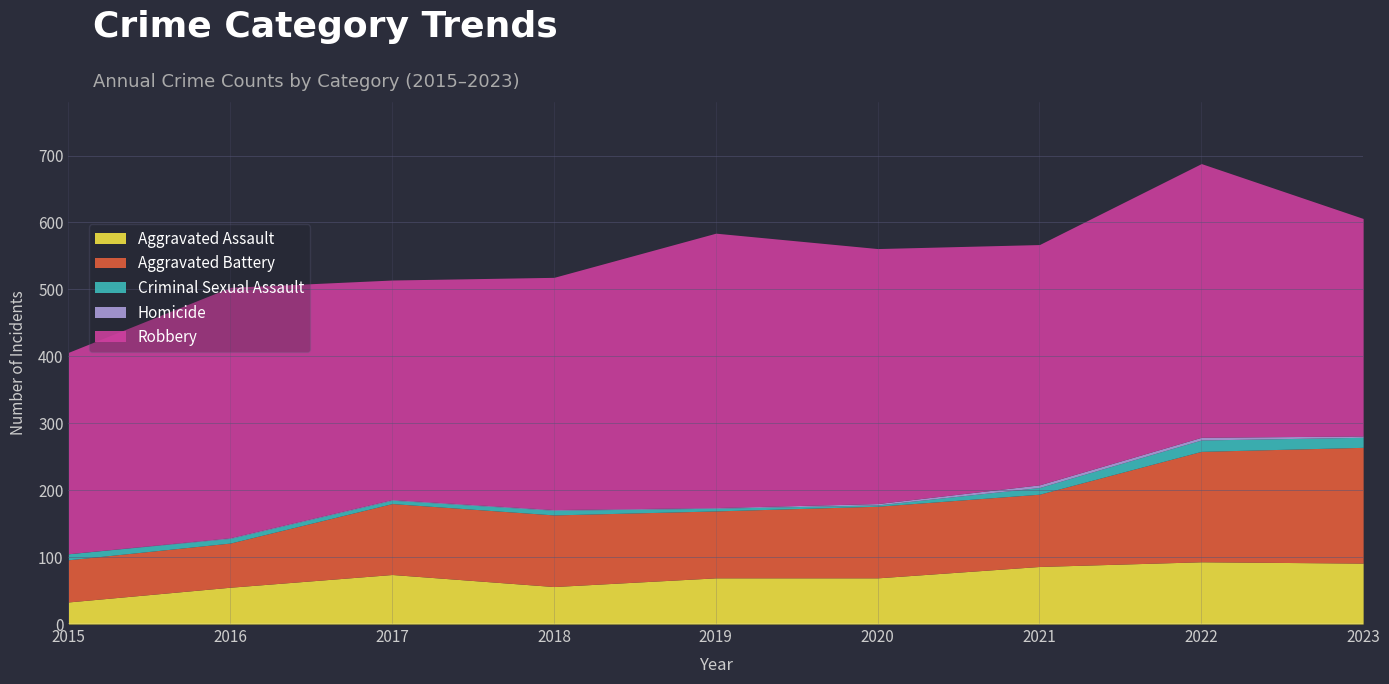

Reading left to right, transcribe all the data shown in this chart.

Aggravated Assault: 2015=33	2016=55	2017=74	2018=56	2019=69	2020=69	2021=86	2022=93	2023=91
Aggravated Battery: 2015=63	2016=66	2017=106	2018=107	2019=100	2020=107	2021=108	2022=165	2023=173
Criminal Sexual Assault: 2015=9	2016=7	2017=5	2018=7	2019=4	2020=2	2021=10	2022=17	2023=15
Homicide: 2015=0	2016=1	2017=1	2018=1	2019=1	2020=2	2021=4	2022=4	2023=2
Robbery: 2015=301	2016=374	2017=328	2018=347	2019=410	2020=381	2021=359	2022=409	2023=325